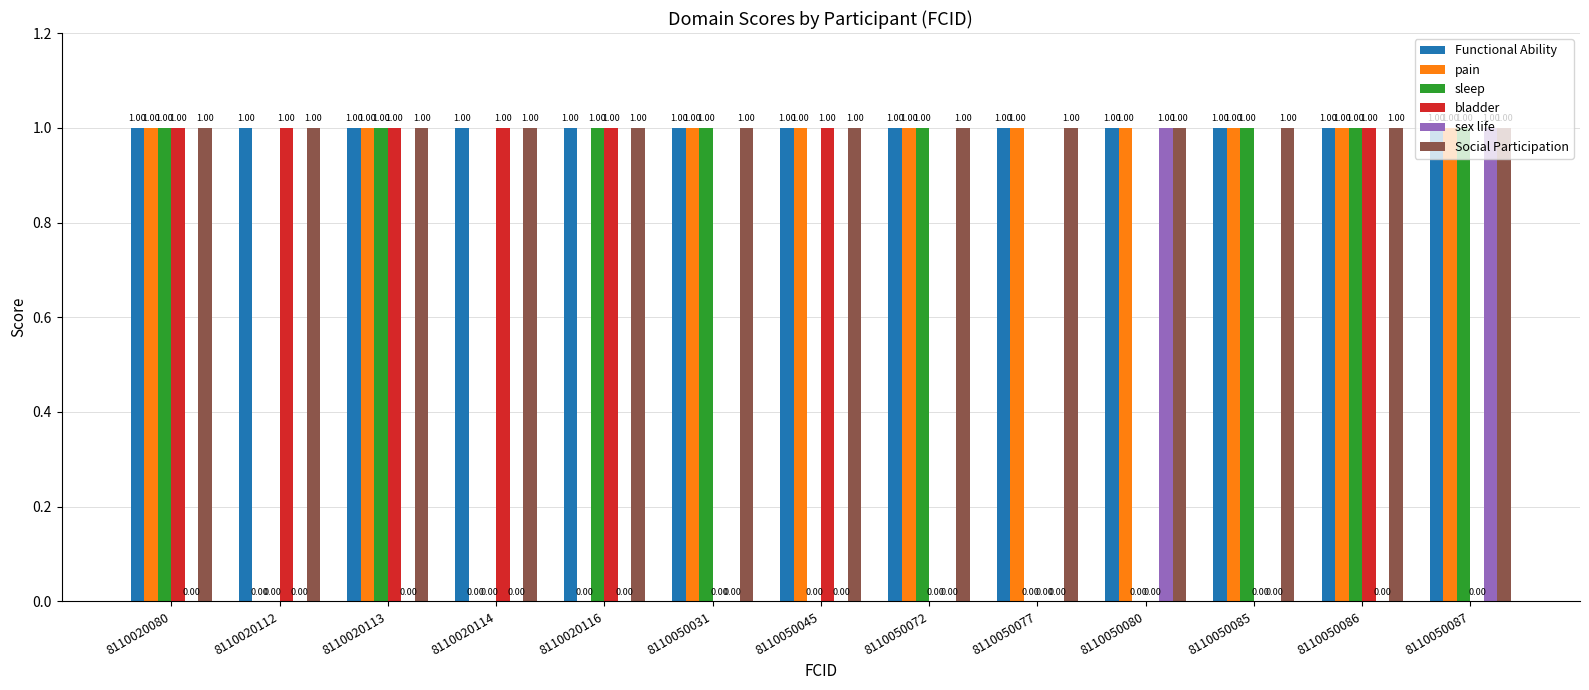

What is the greatest value displayed?

1